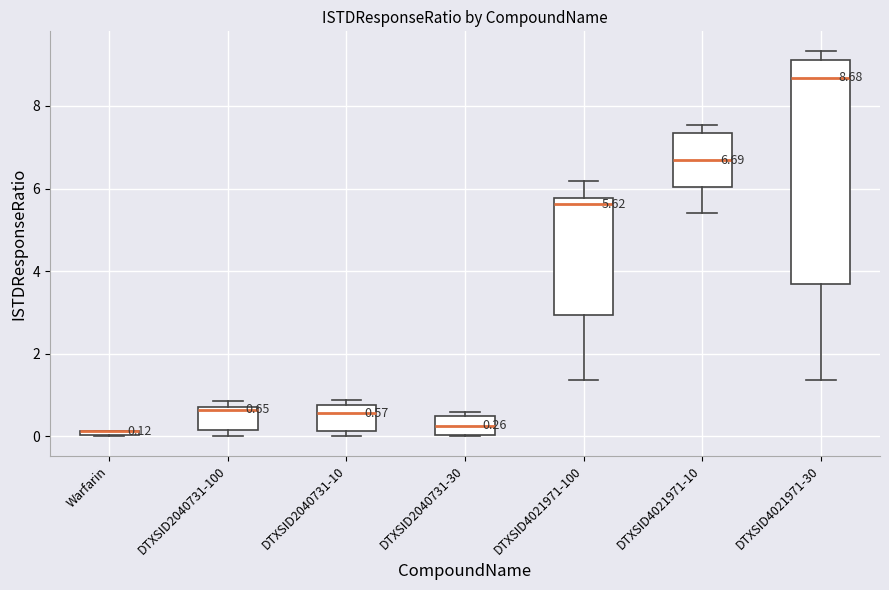

Comparing the boxes themselves (not the whiskers), which one is the tallest?

DTXSID4021971-30